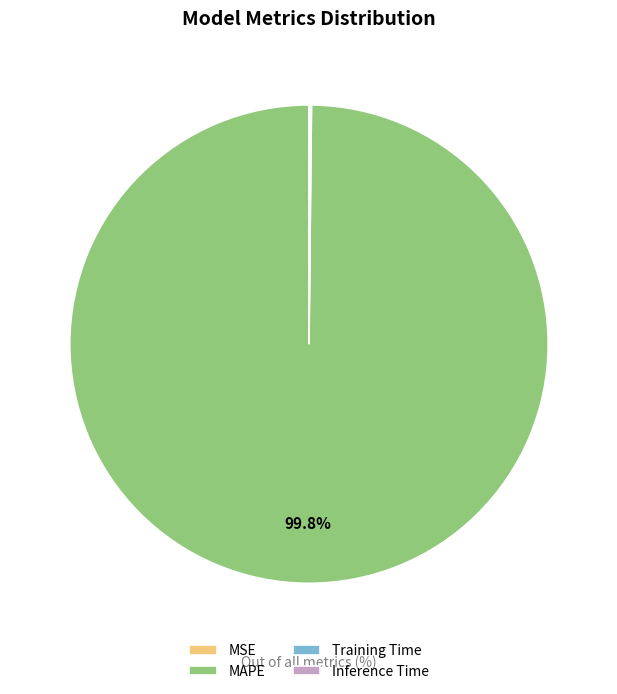

Does MAPE represent more than half of the total?

Yes